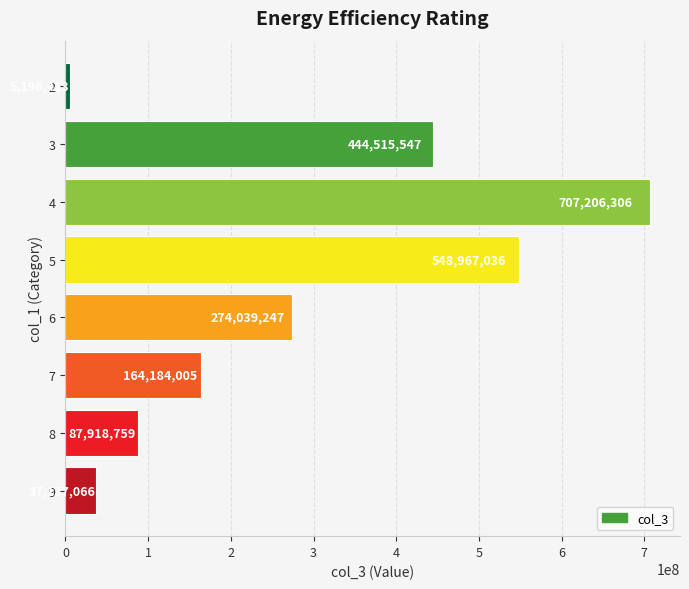

Does the chart contain any negative values?

No